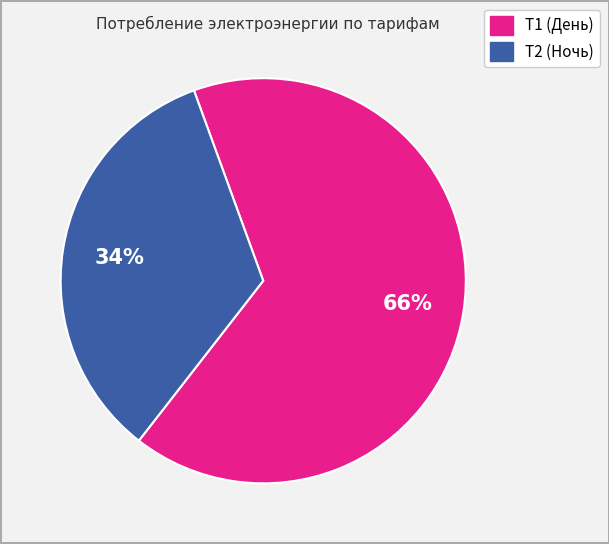

Does any single category account for the majority?

Yes